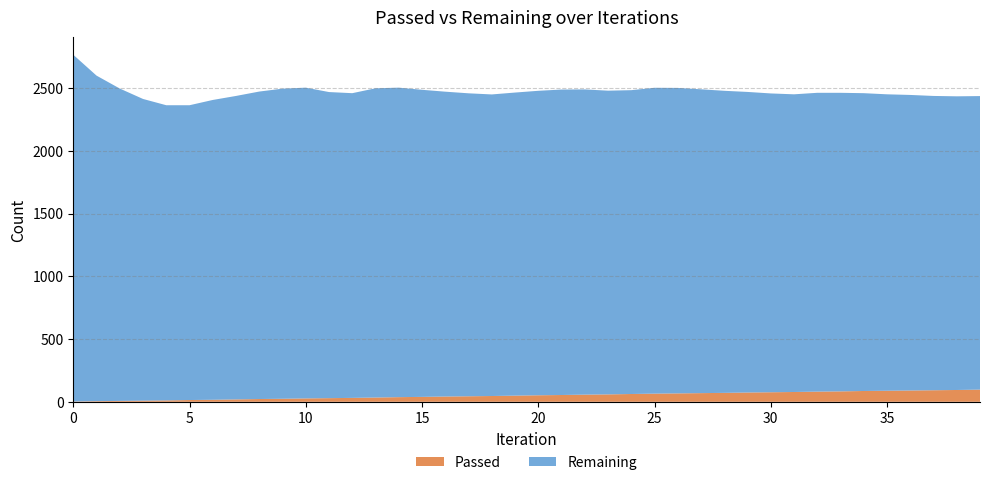

Reading left to right, list all the values displayed in this chart.

Passed: 0=2	1=5	2=7	3=9	4=11	5=14	6=16	7=19	8=22	9=24	10=27	11=29	12=31	13=34	14=37	15=39	16=42	17=44	18=46	19=49	20=52	21=54	22=57	23=59	24=62	25=65	26=67	27=69	28=71	29=74	30=76	31=78	32=81	33=83	34=86	35=88	36=90	37=92	38=94	39=97
Remaining: 0=2763	1=2594	2=2489	3=2404	4=2352	5=2349	6=2389	7=2418	8=2450	9=2471	10=2476	11=2439	12=2428	13=2464	14=2466	15=2447	16=2429	17=2414	18=2403	19=2415	20=2426	21=2434	22=2432	23=2420	24=2421	25=2437	26=2434	27=2421	28=2407	29=2395	30=2381	31=2372	32=2381	33=2379	34=2373	35=2362	36=2355	37=2345	38=2340	39=2339